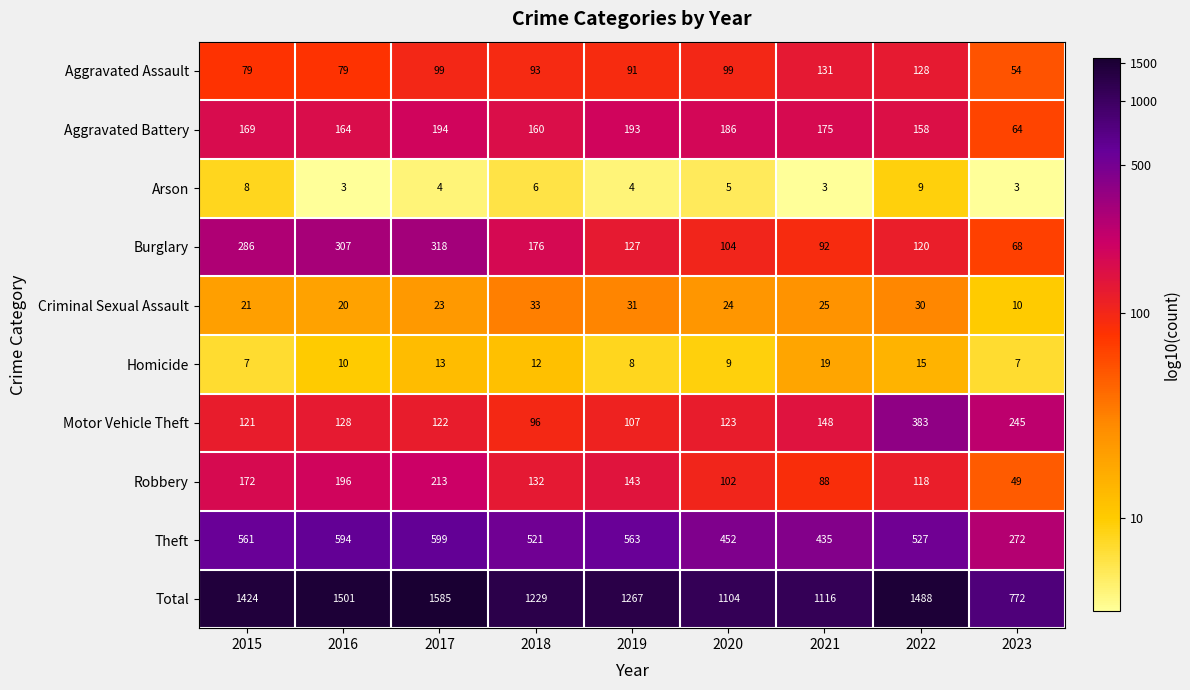

What is the difference between the Arson values at 2022 and 2019?

5